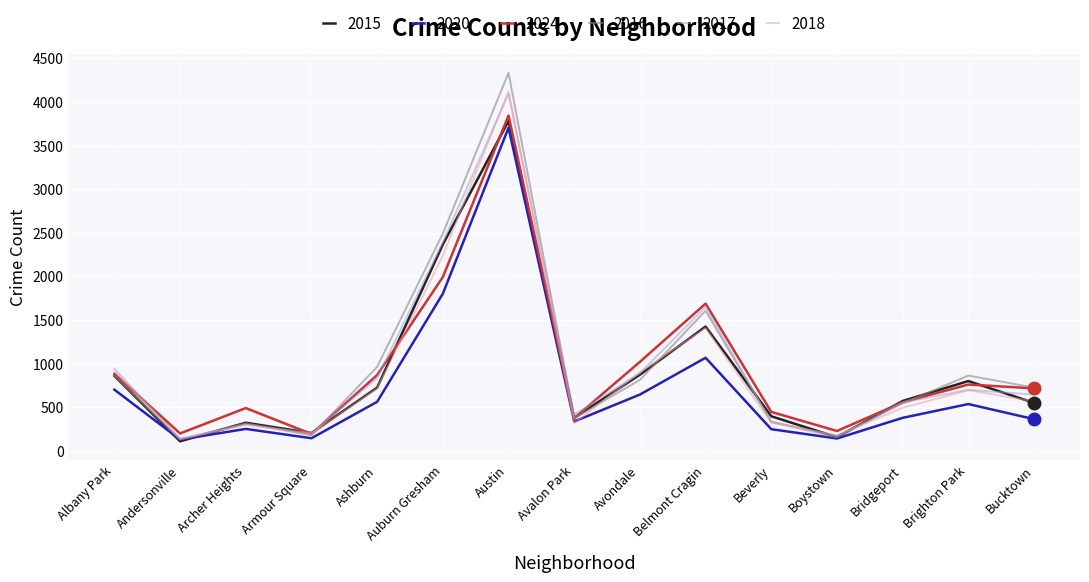

What is the difference between the 2024 values at Boystown and Auburn Gresham?

1766